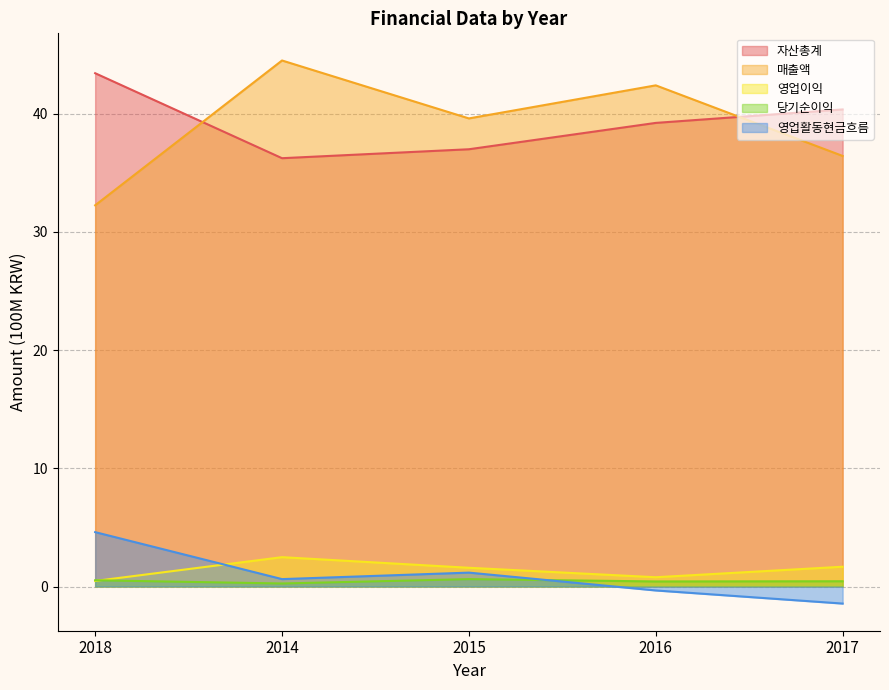

What is the label of the 4th point from the right?

2014